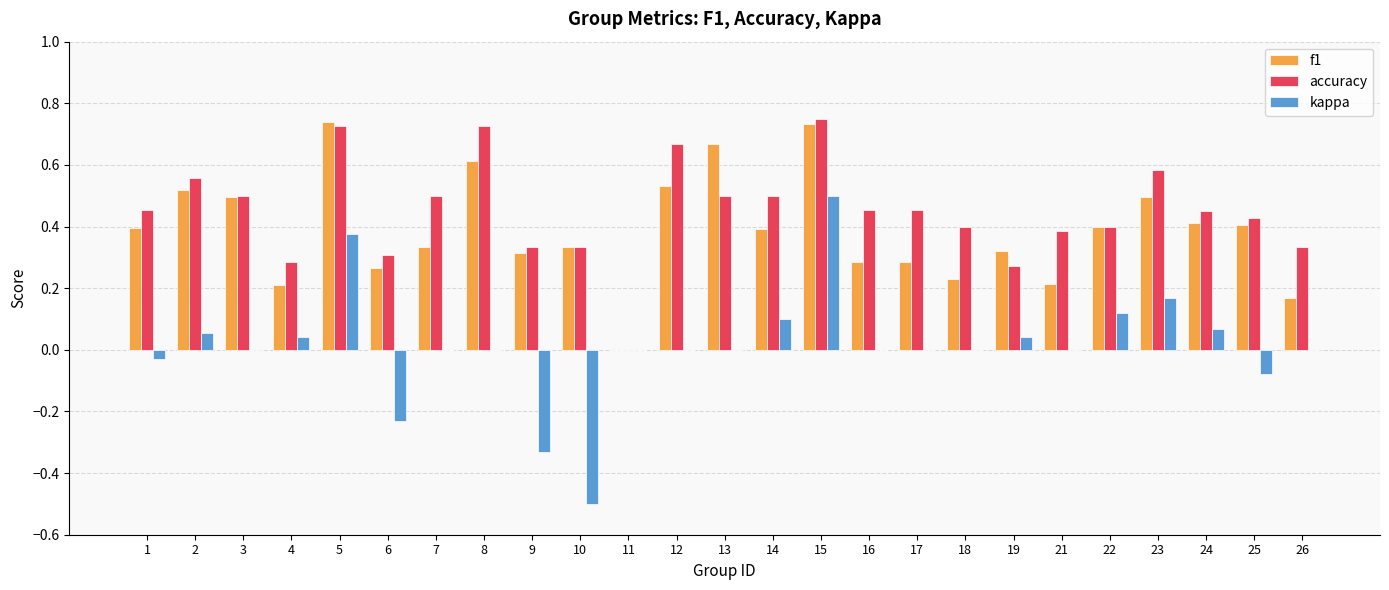

Are the bars grouped side by side (vs. stacked)?

Yes